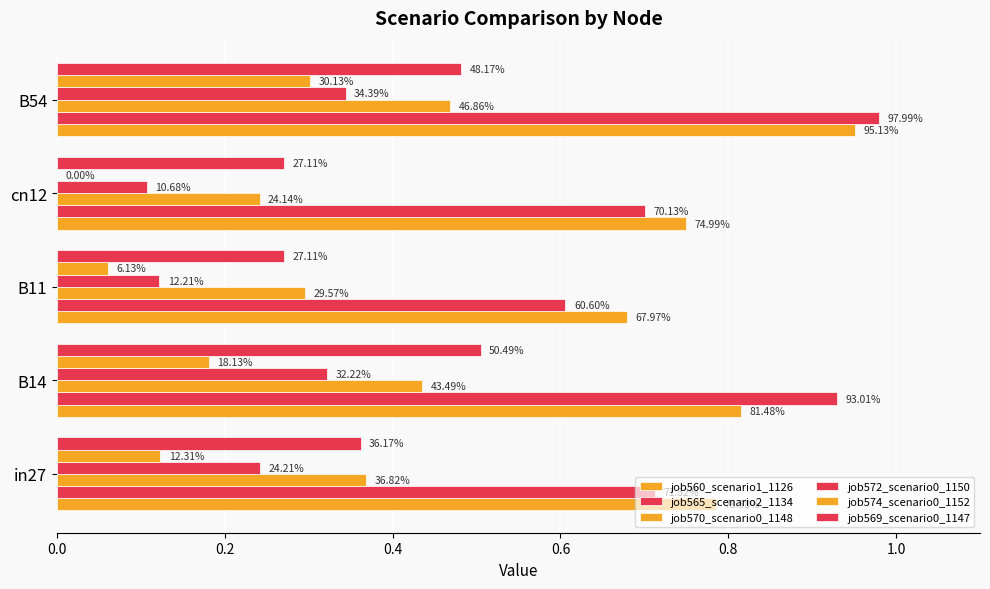

What is the value of the job569_scenario0_1147 bar at the 2nd from the left?

0.5